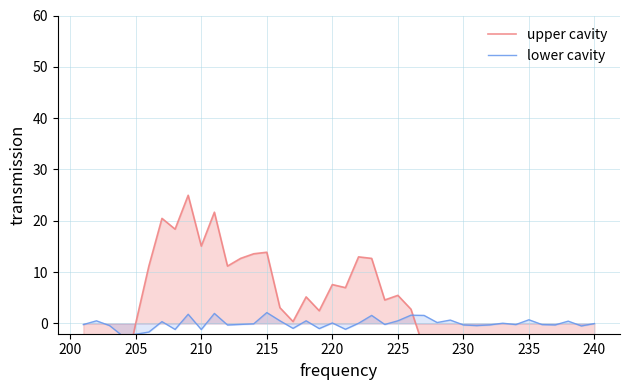

List the series in order of their peak value, highest first.

upper cavity, lower cavity